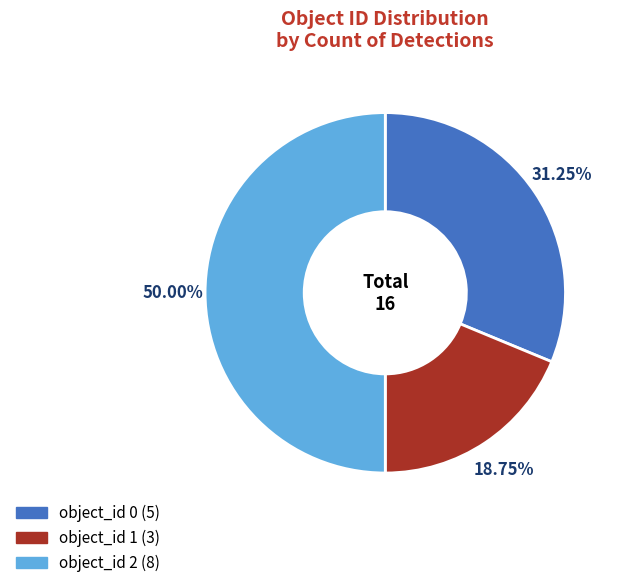

What is the smallest slice in the pie chart?

object_id 1